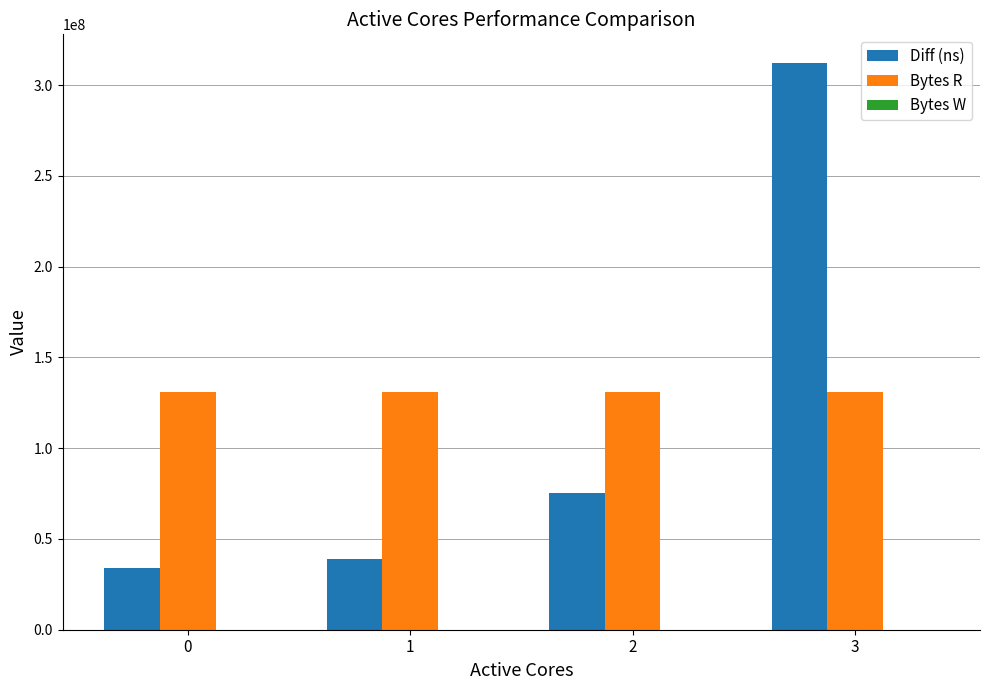

The value of Diff (ns) at 0 is 12971356. True or false?

False